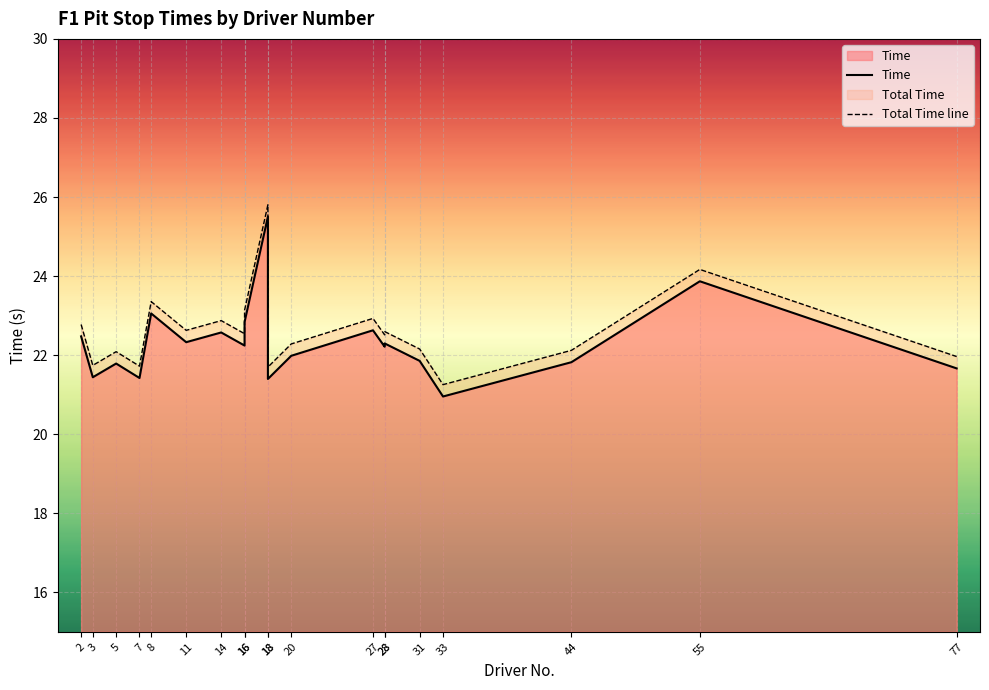

Which label corresponds to the largest value in the chart?

18